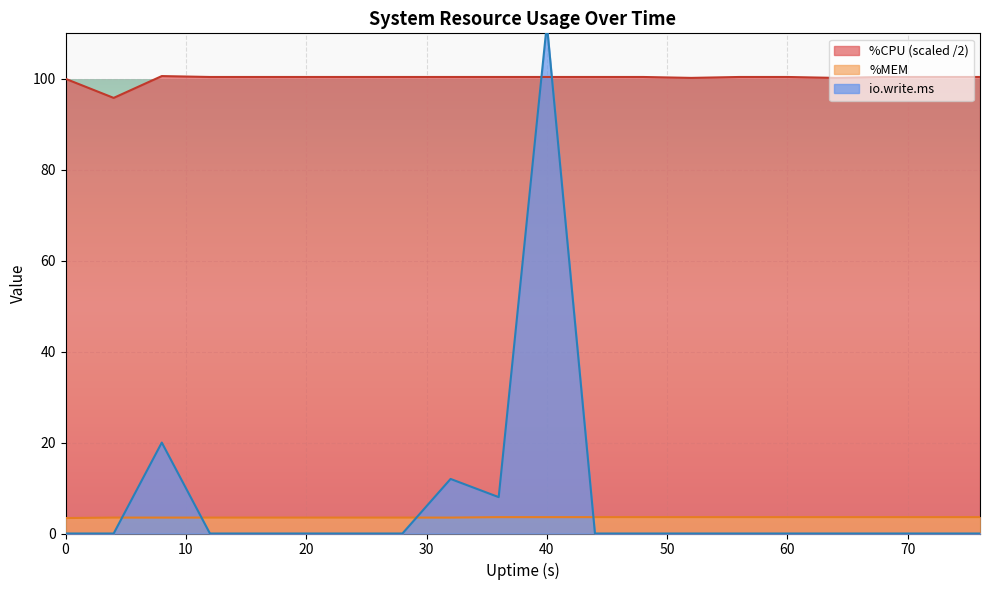

At how many categories does at least one series exceed 98?

19